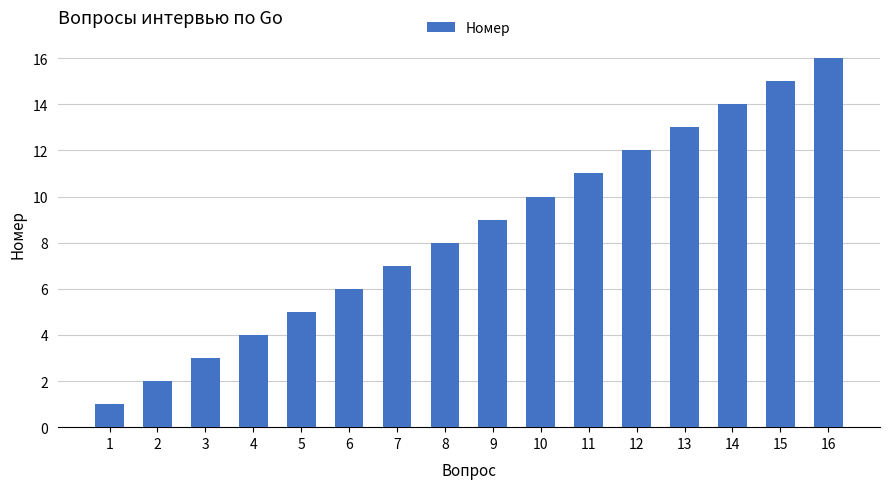

At which label is the value closest to 8?

8